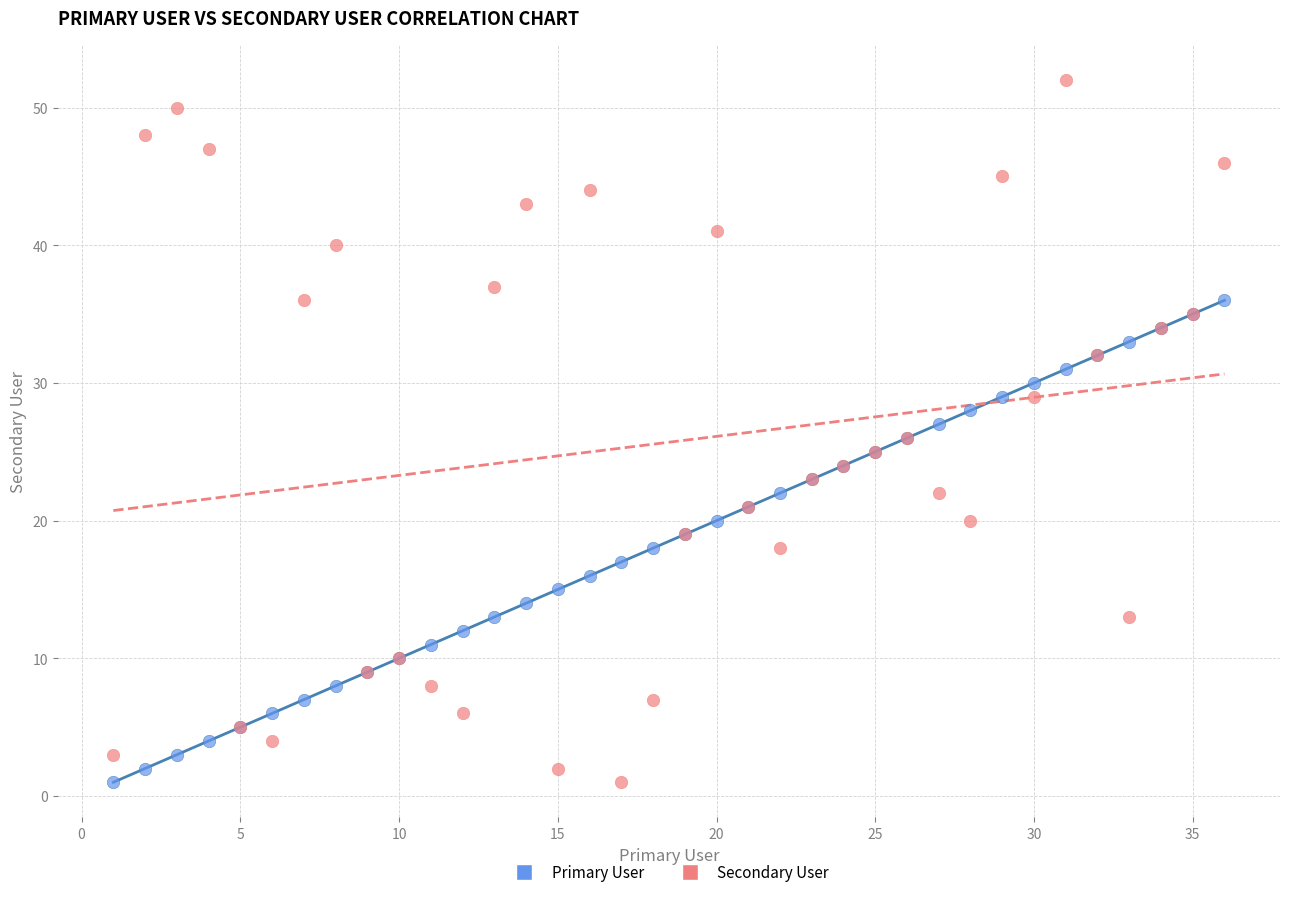

Which series reaches the maximum Y coordinate?

Secondary User